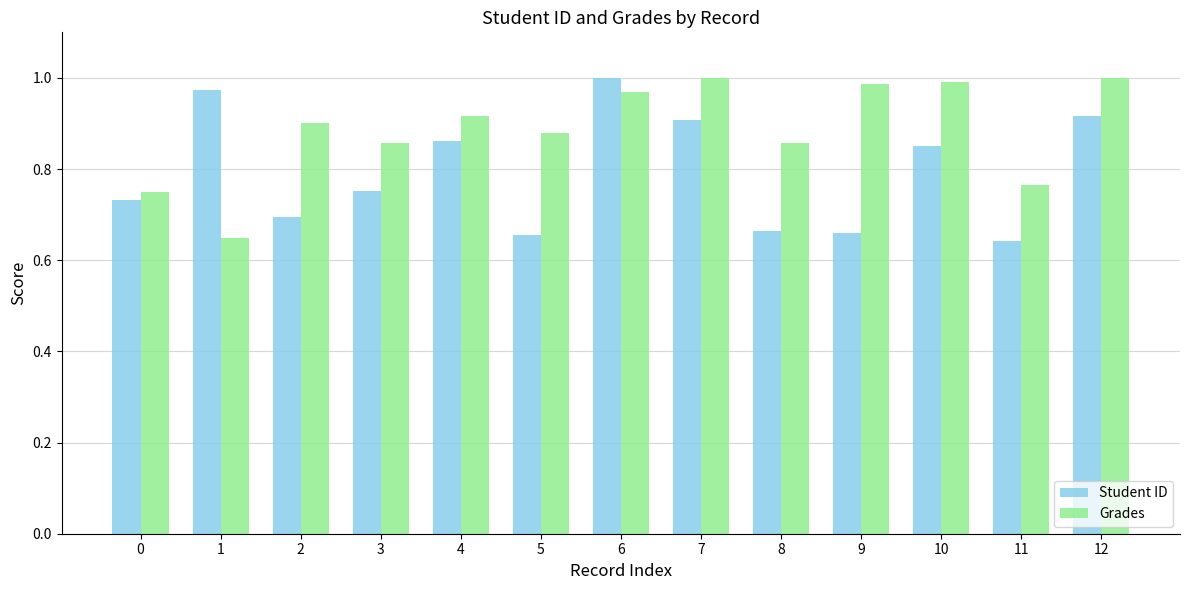

Which series has the largest total across all categories?

Grades